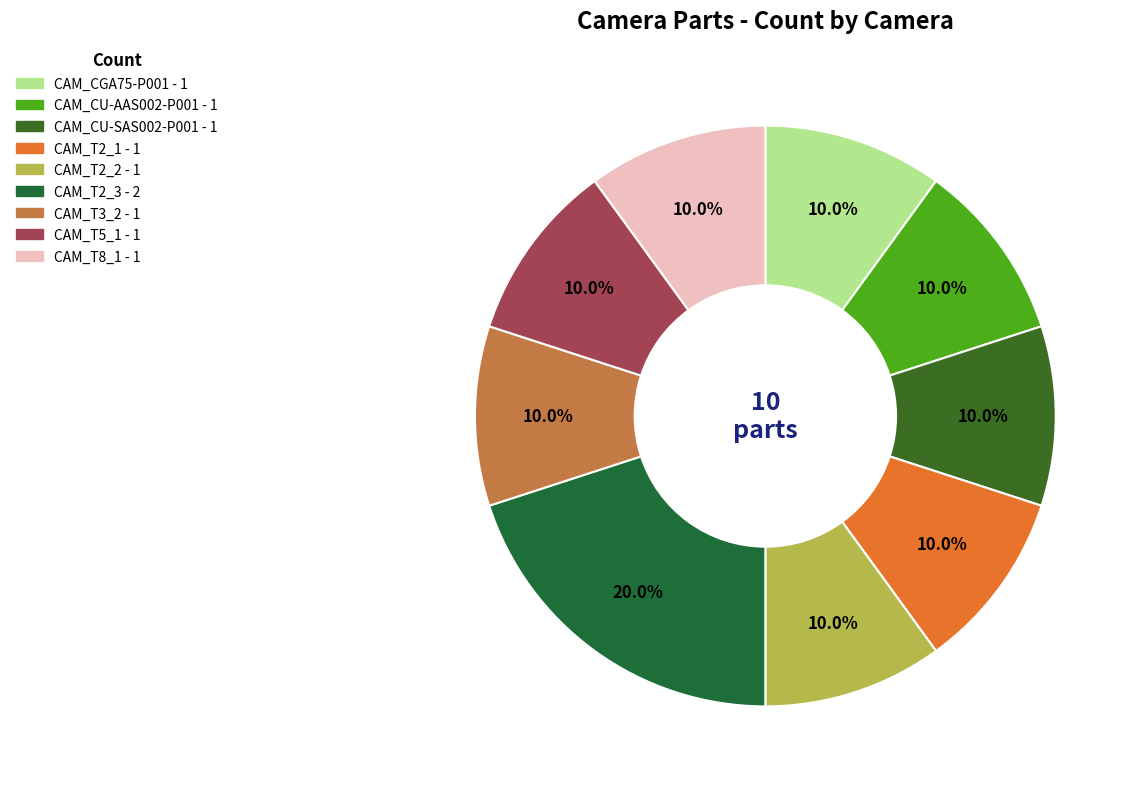

What percentage is the CAM_T3_2 slice, to the nearest percent?

10%